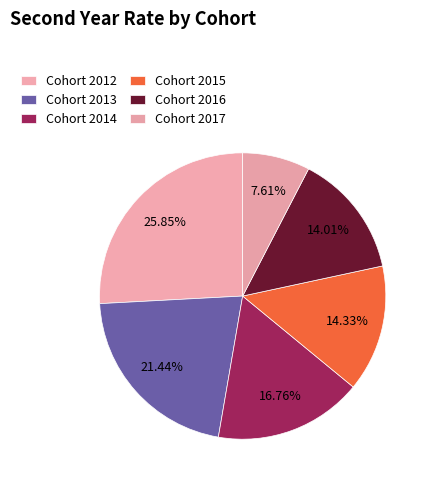

Which category has the smallest portion of the pie?

2017